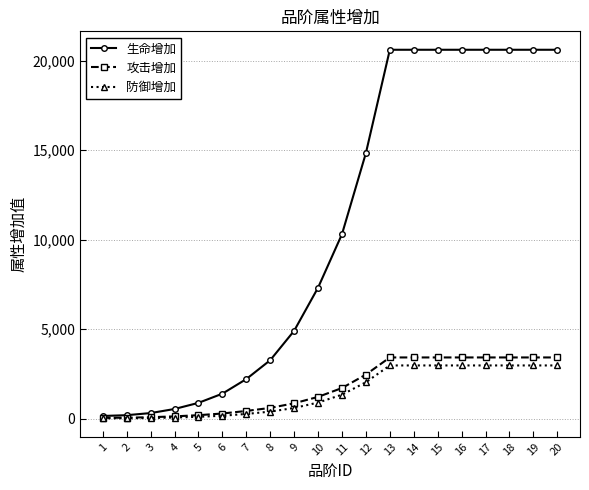

What is the highest value of the 生命增加 series?

20615